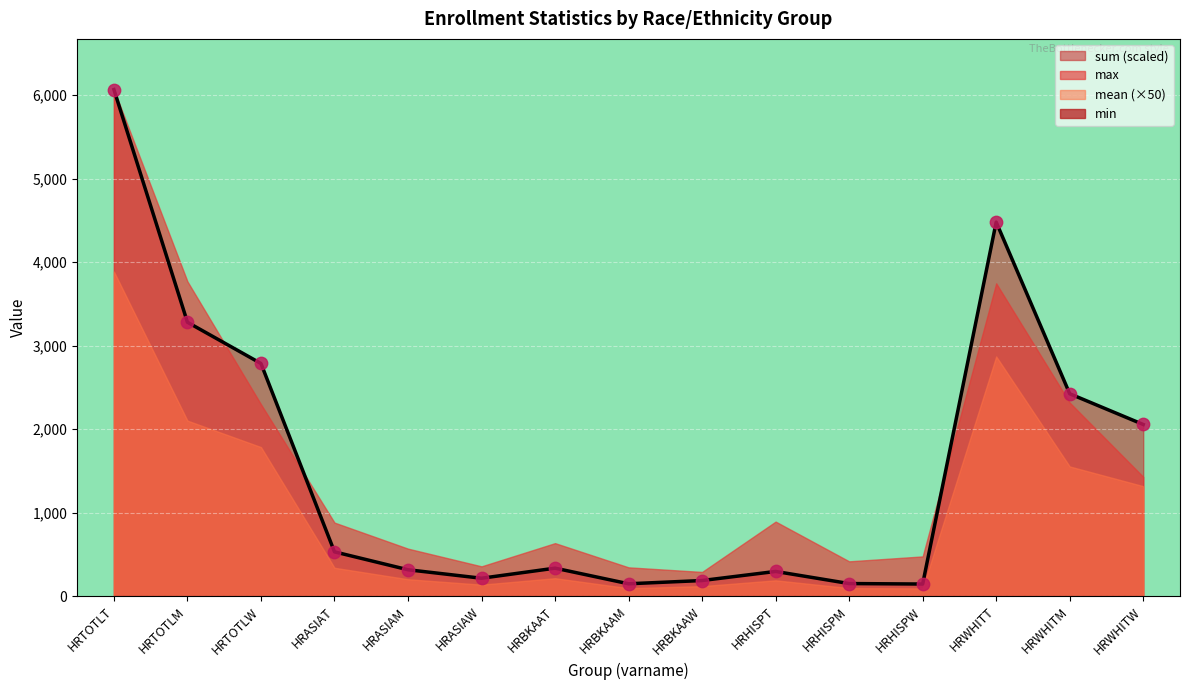

Which series reaches the minimum Y coordinate?

sum